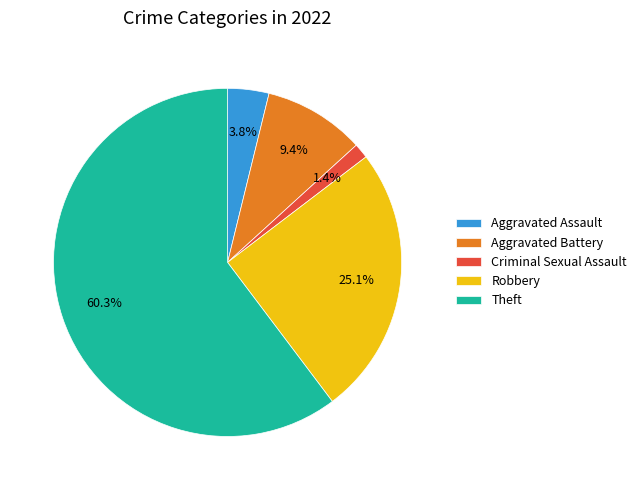

Does any single category account for the majority?

Yes